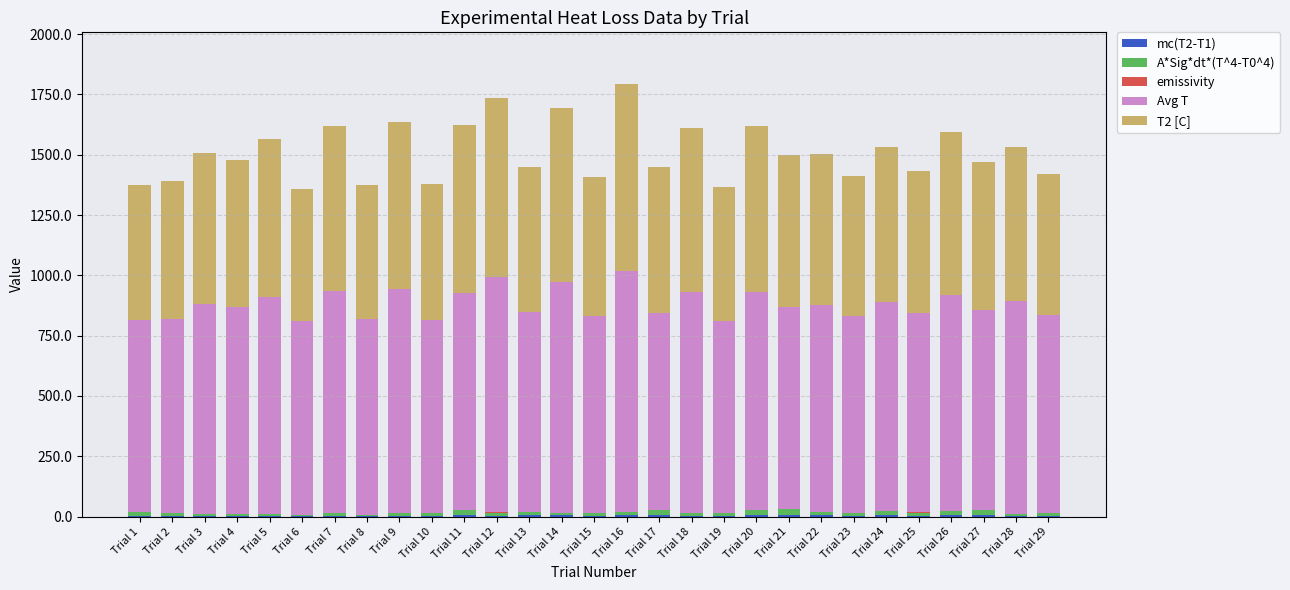

Are the bars grouped side by side (vs. stacked)?

No